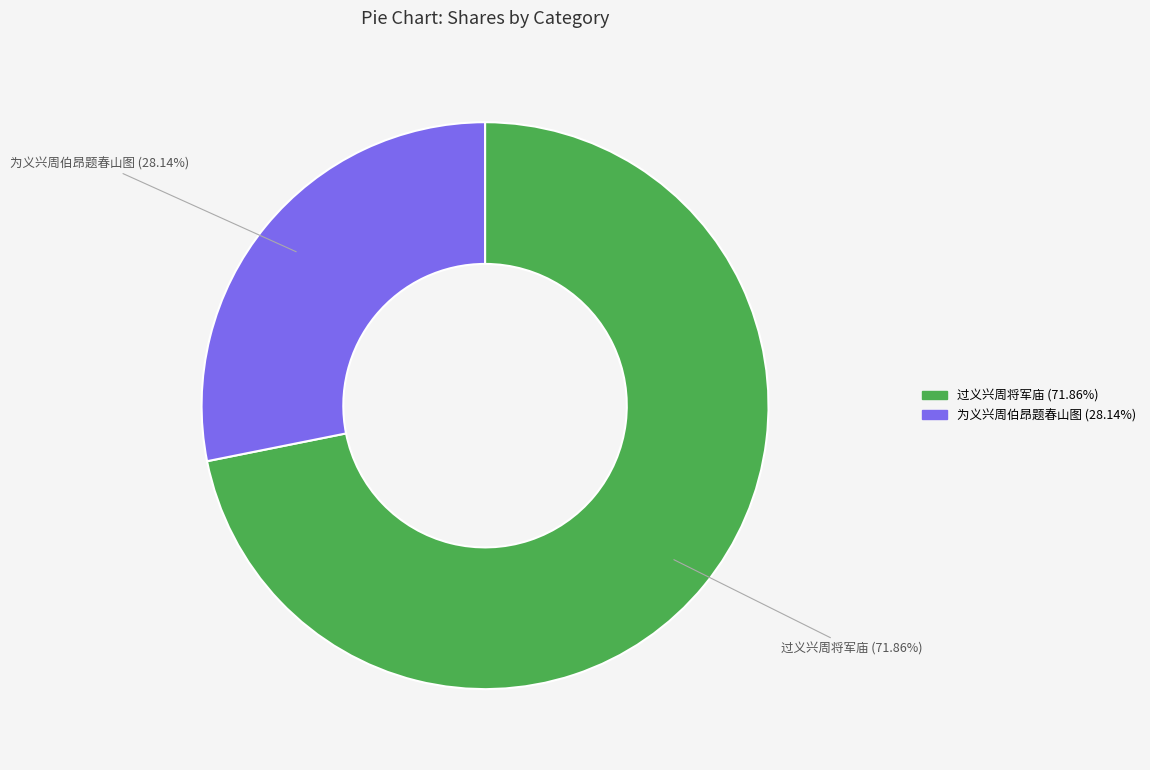

True or false: 过义兴周将军庙 accounts for 72% of the total.

True